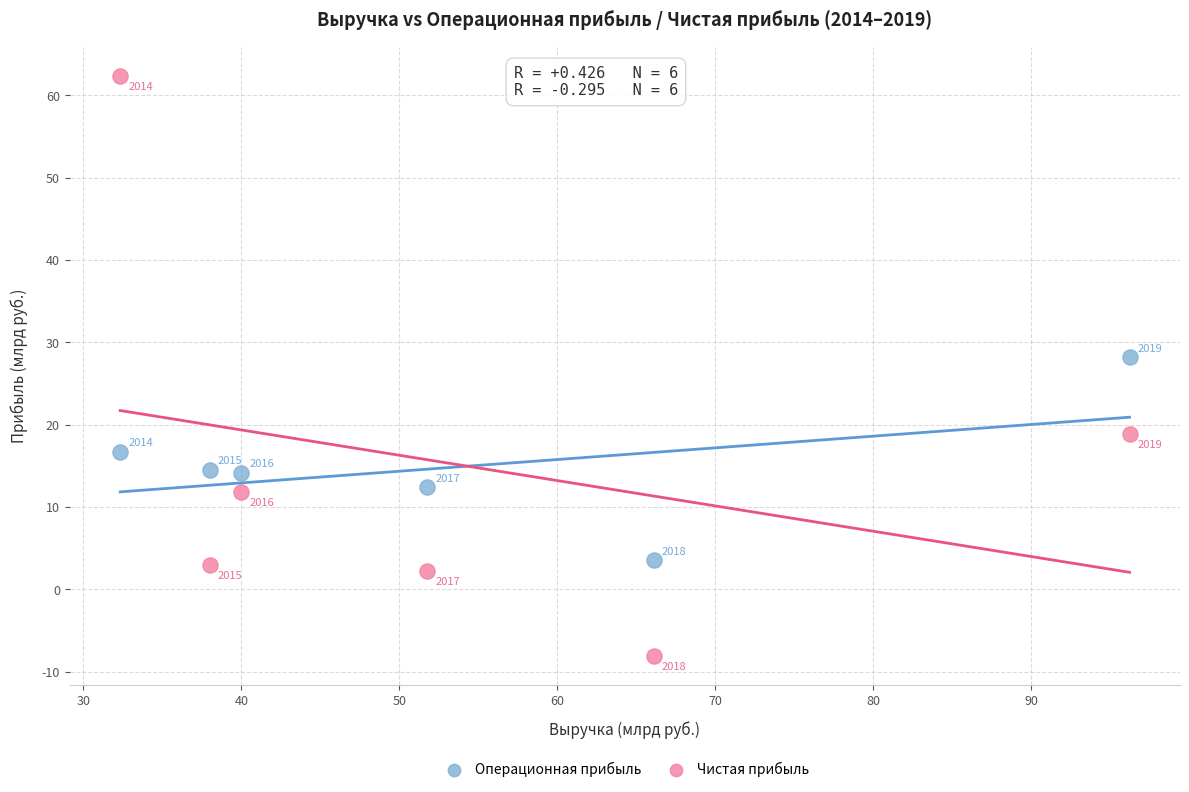

What are all the series names shown in the legend?

Операционная прибыль, Чистая прибыль